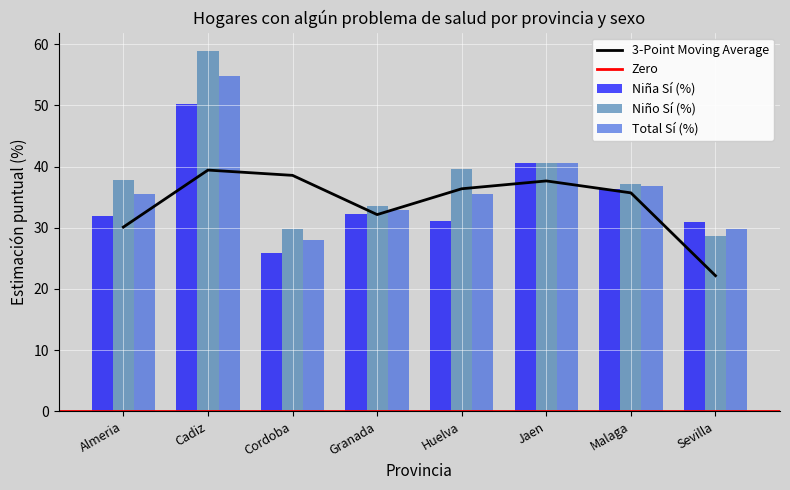

Which has a higher value, Almeria or Sevilla?

Almeria